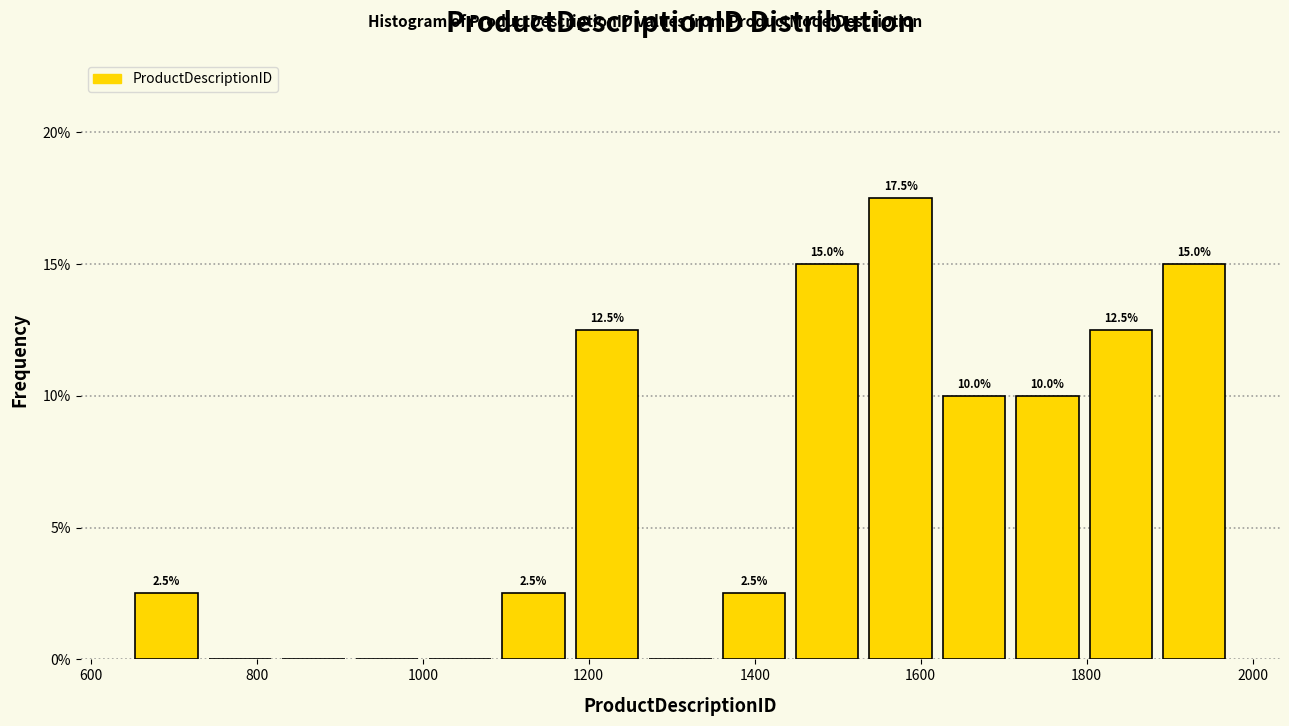

Over which range of the x-axis is the bar tallest?

1540 to 1620